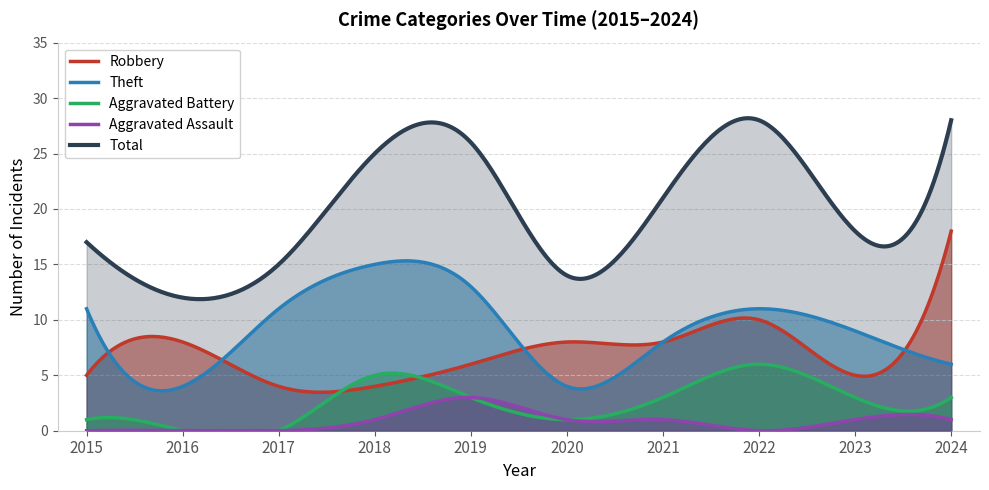

Which category has the highest value in the Aggravated Battery series?

2022